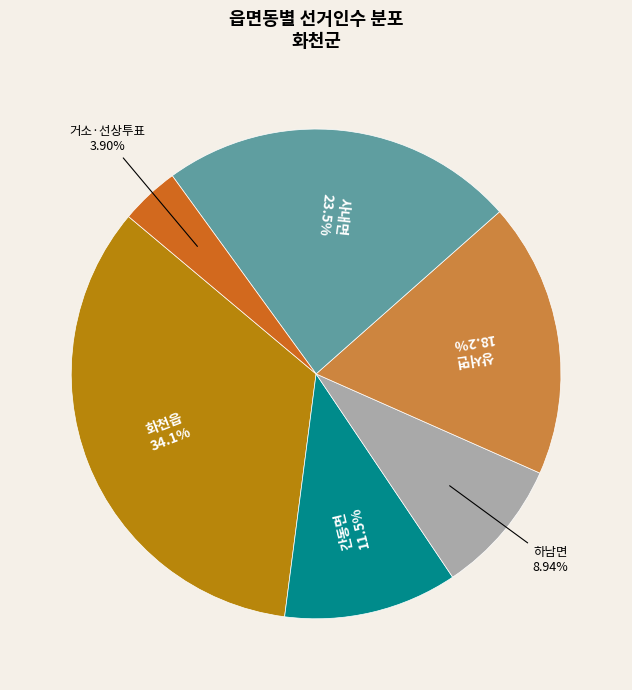

How many slices are in this pie chart?

6